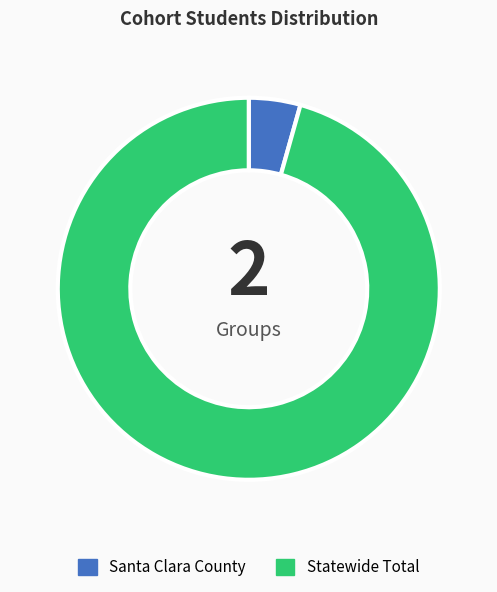

The Statewide Total slice represents 96% of the pie. True or false?

True